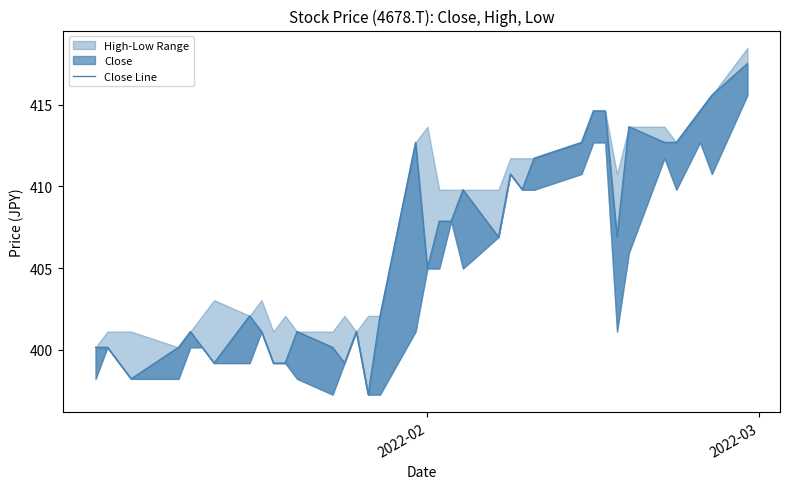

How many data points are less than 404?

18